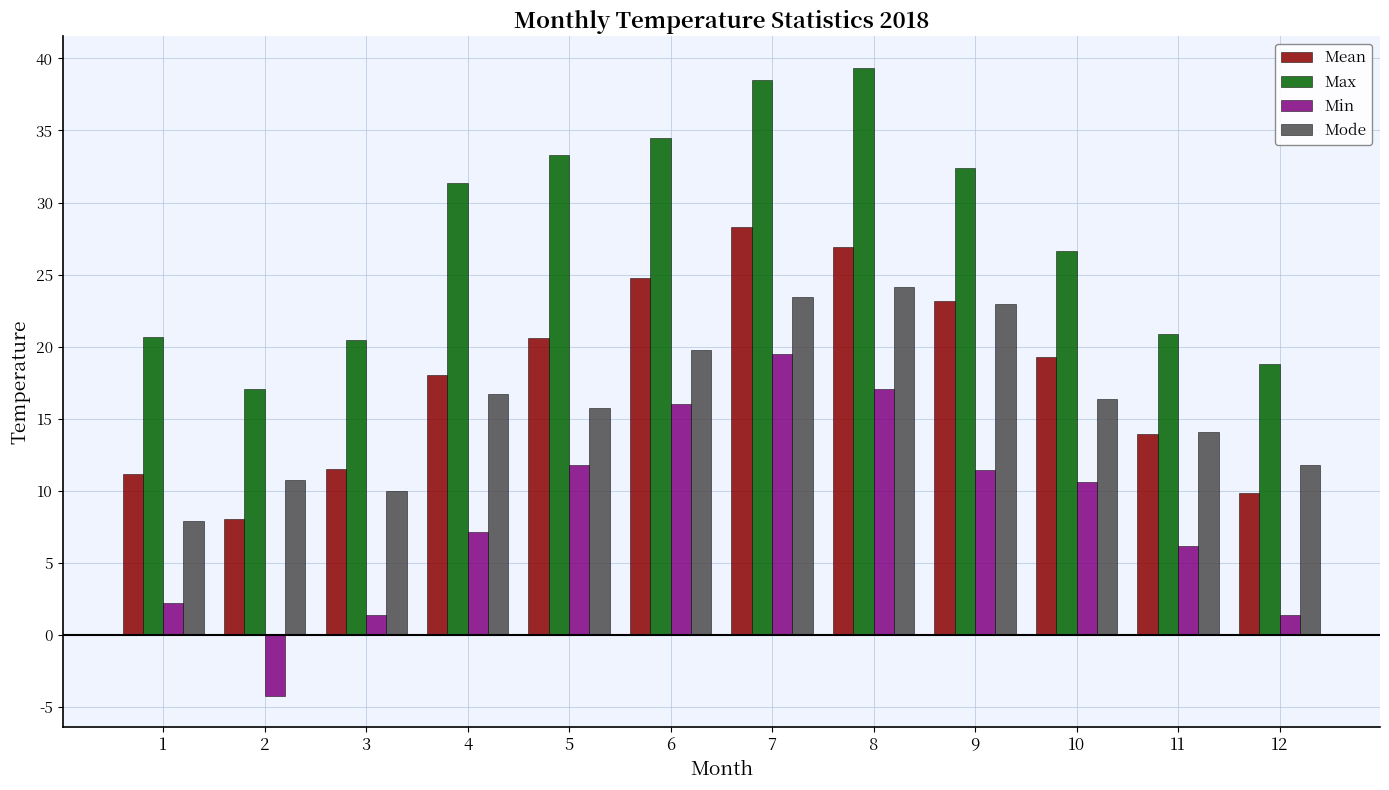

At which label is Mean closest to 18?

4